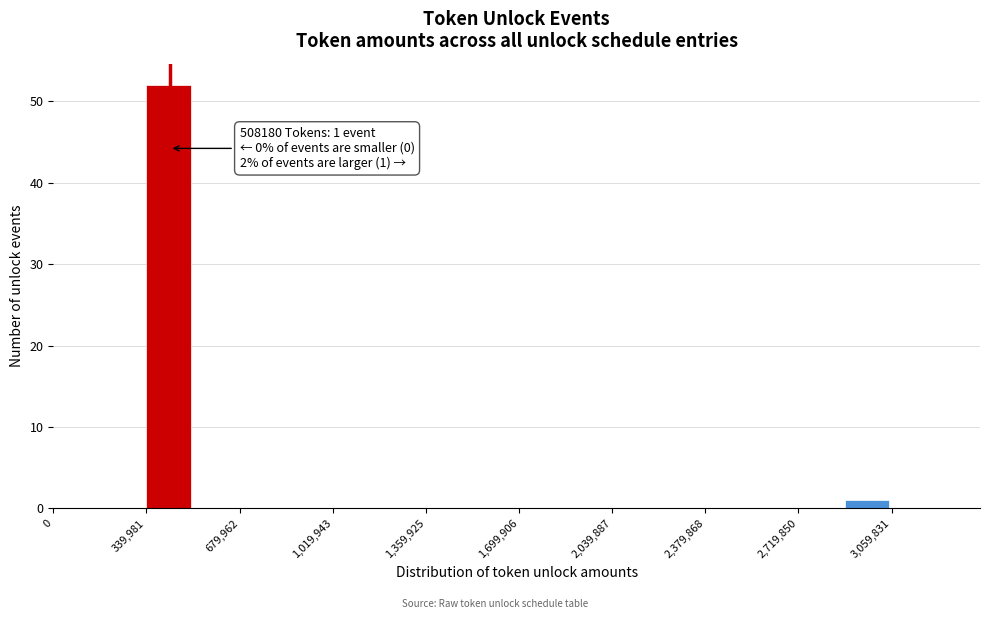

Read against the x-axis, roughly where is the centre of the tallest bar?

400000